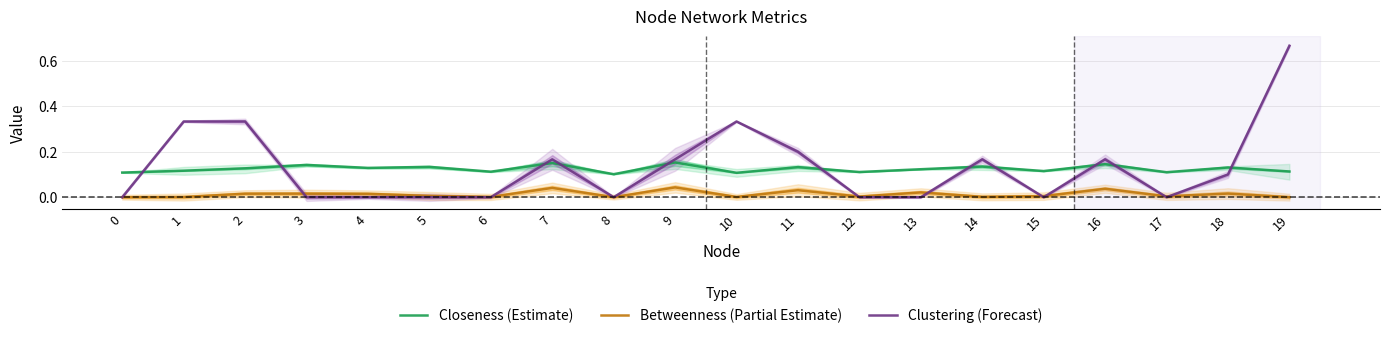

True or false: Clustering (Forecast) has a value of -0.3 at 6.

False